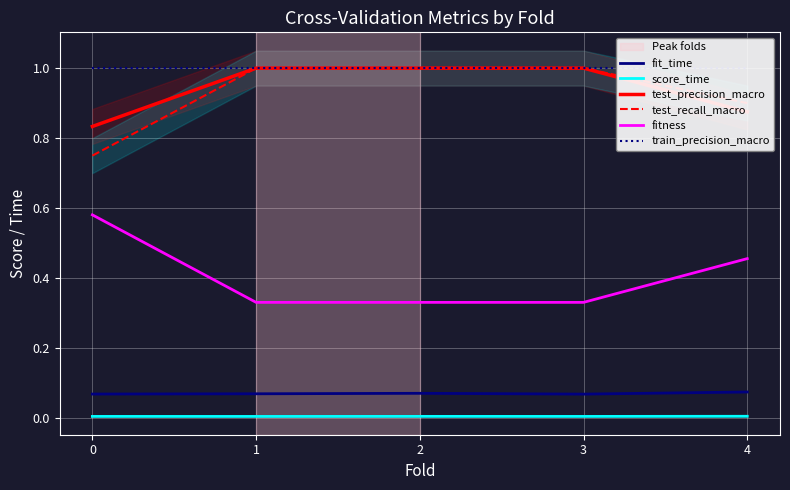

How many interior local peaks does the score_time series have?

1